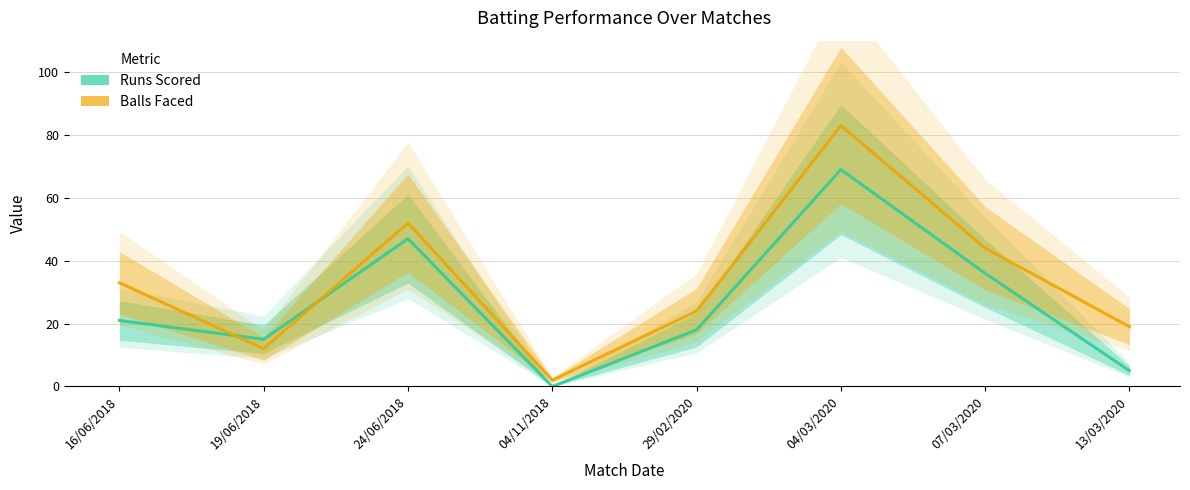

True or false: Runs Scored and Balls Faced cross at least once.

True